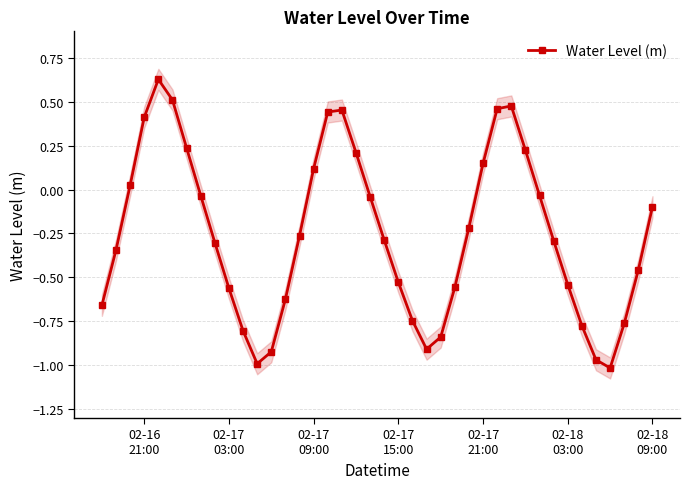

True or false: the data has more than 2 interior local peaks.

True